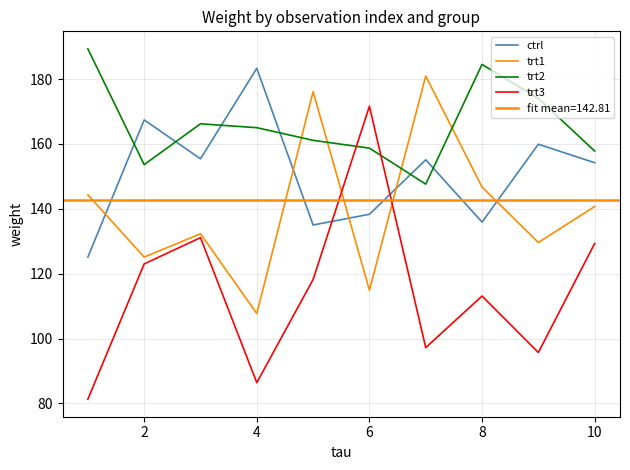

What is the difference between the maximum and second lowest values in the ctrl series?

48.3